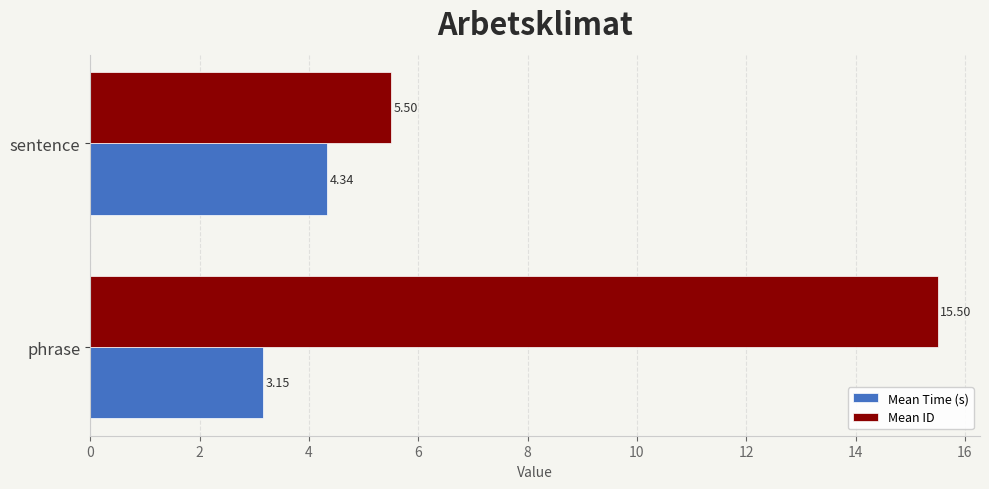

What are all the series names shown in the legend?

Mean Time (s), Mean ID